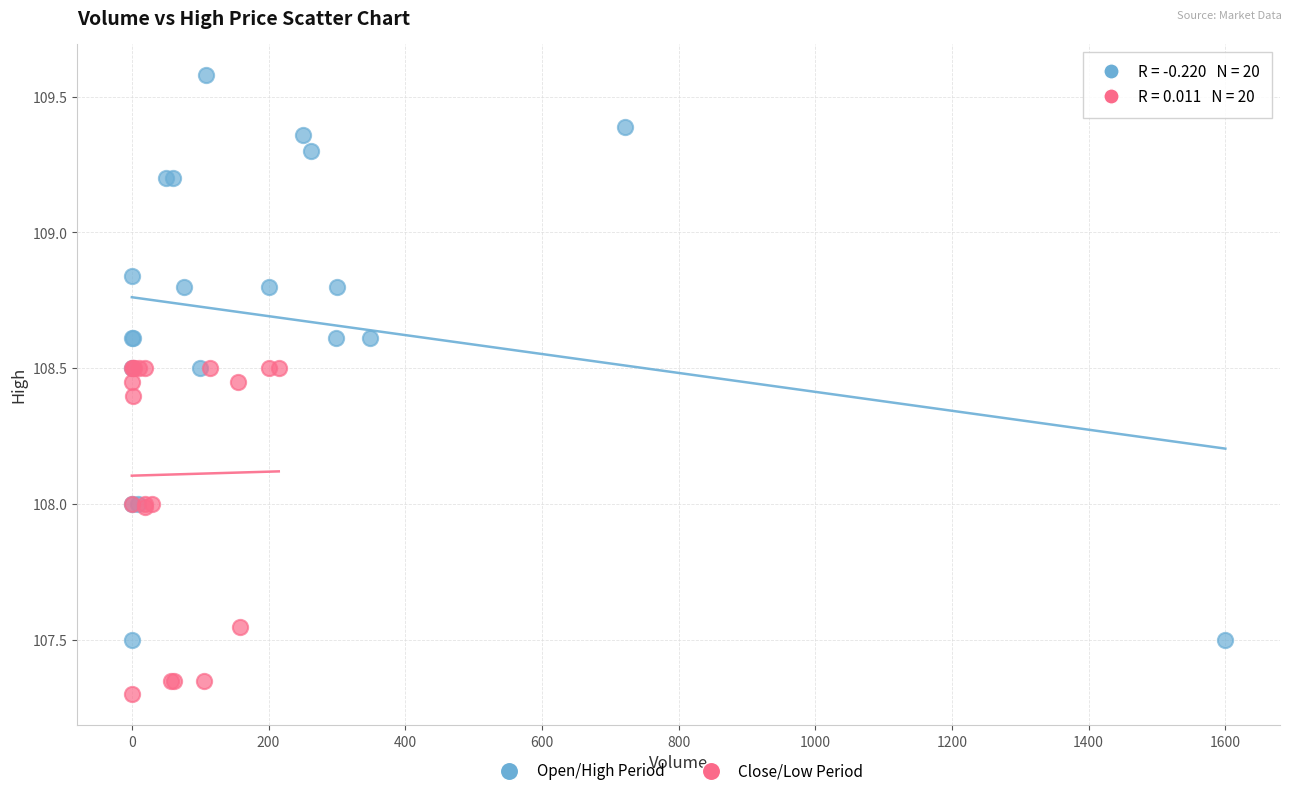

What are all the series names shown in the legend?

Open/High Period, Close/Low Period